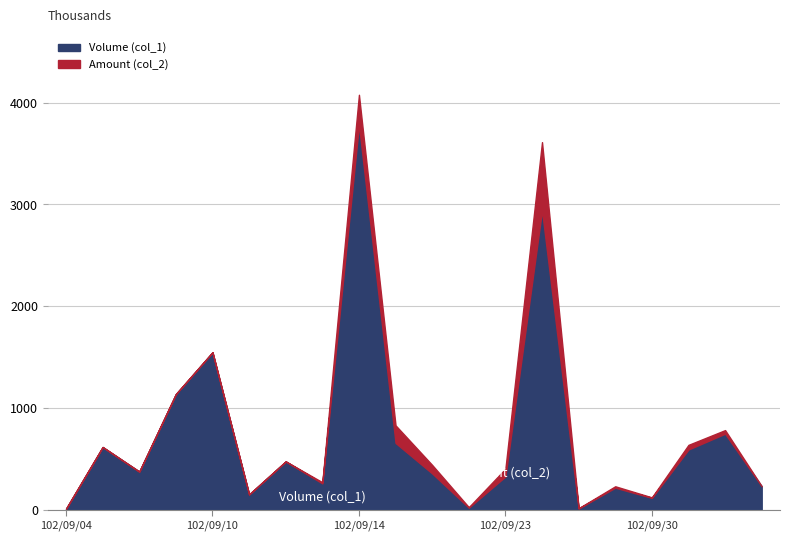

Which category has the highest value in the Volume (col_1) series?

102/09/14